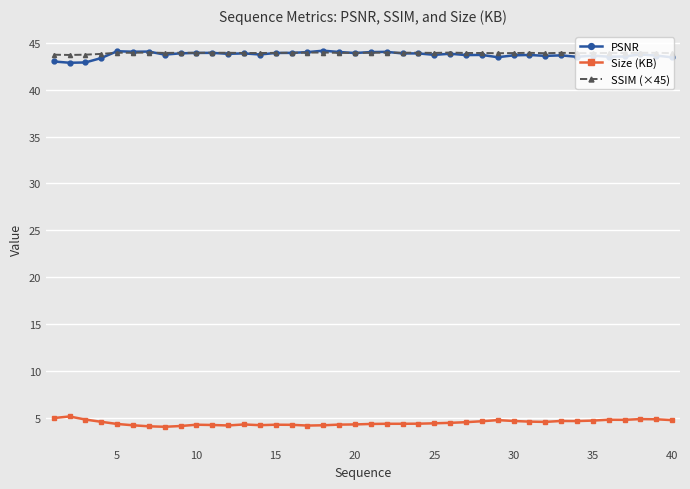

What is the value of the Size (KB) point at the 27th from the left?

4.5